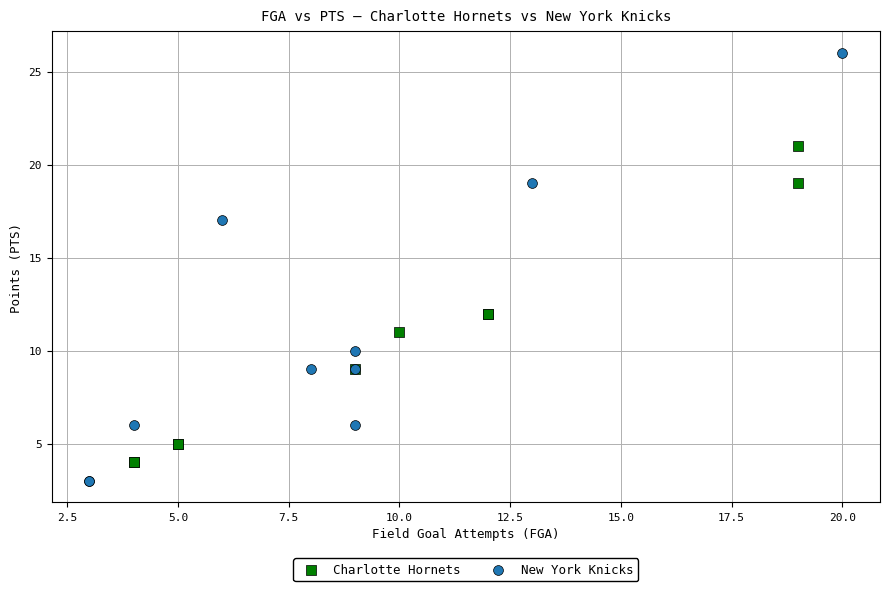

Which series has the largest Y range (max minus min)?

New York Knicks